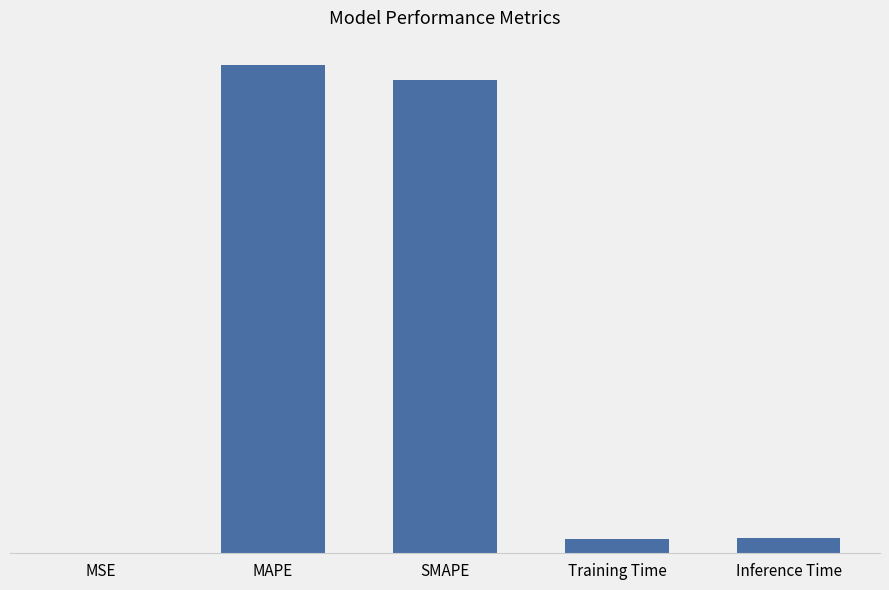

Are the bars horizontal?

No